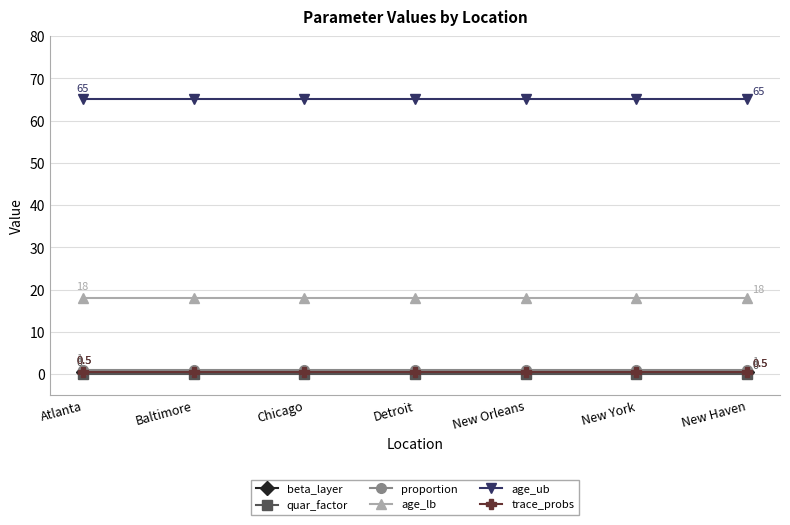

Does the chart have visible grid lines?

Yes